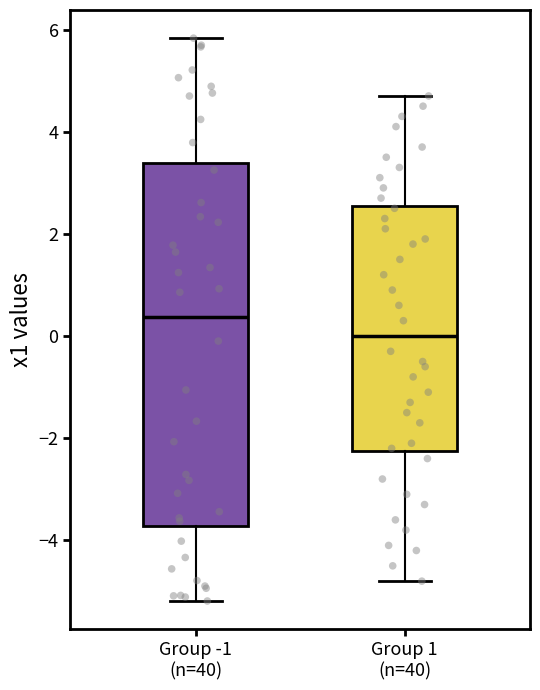

Which box is the tallest, from its lower edge to its upper edge?

Group -1 (n=40)